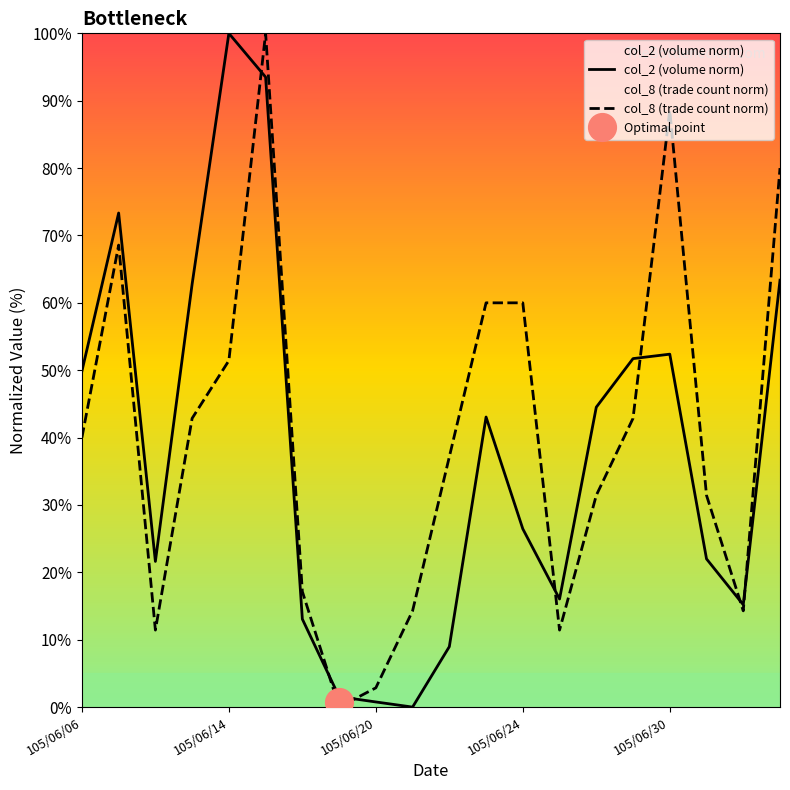

Rank the series by their average value, from lowest to highest.

col_2 (volume norm), col_8 (trade count norm)